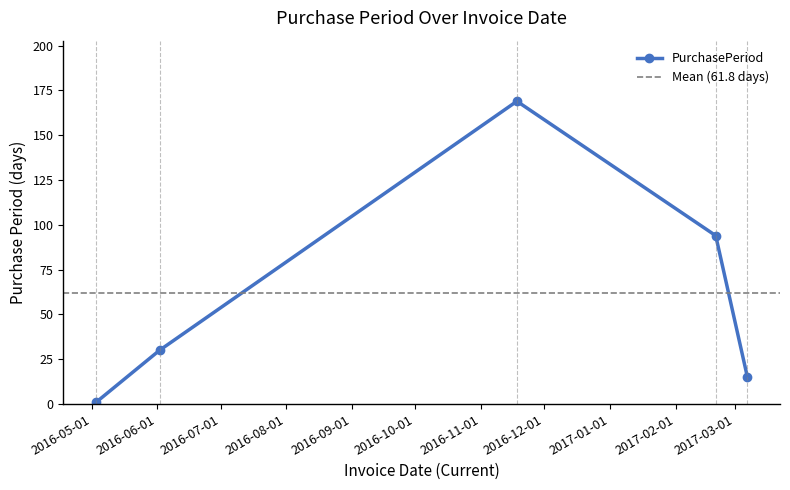

At which category does the chart reach its minimum across all series?

2016-05-03